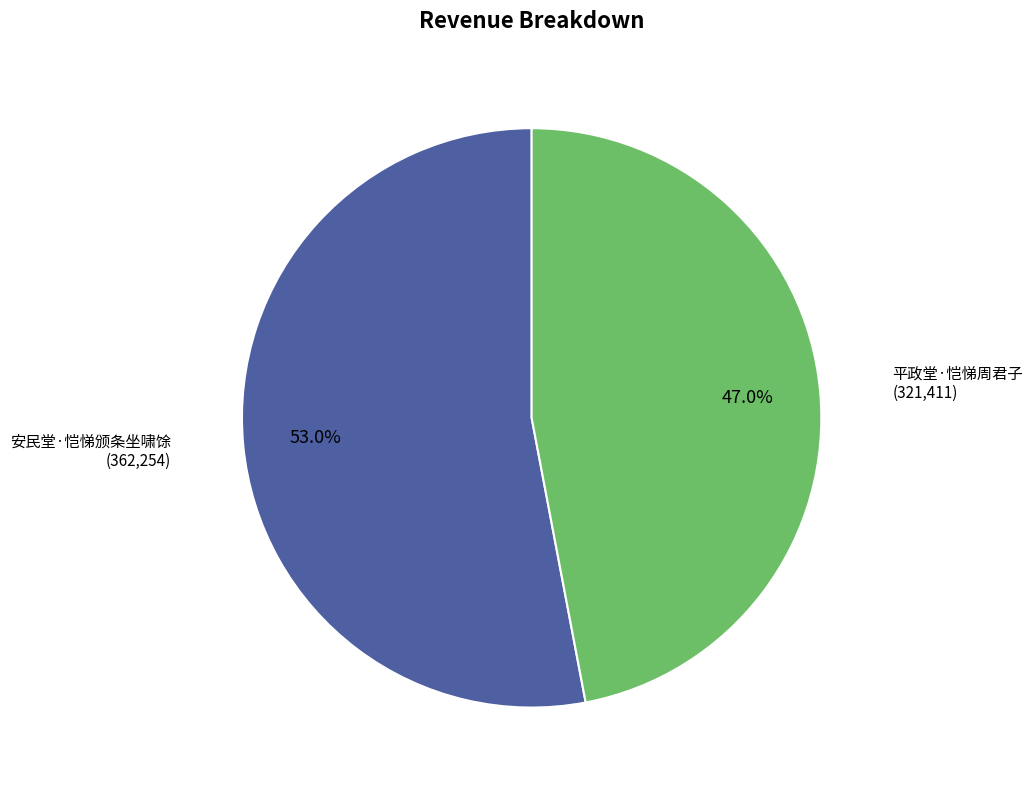

What is the largest slice in the pie chart?

安民堂·恺悌颁条坐啸馀